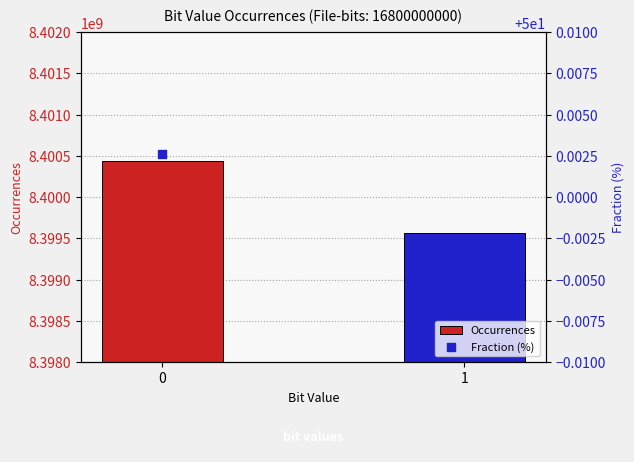

What are all the series names shown in the legend?

Occurrences, Fraction (%)